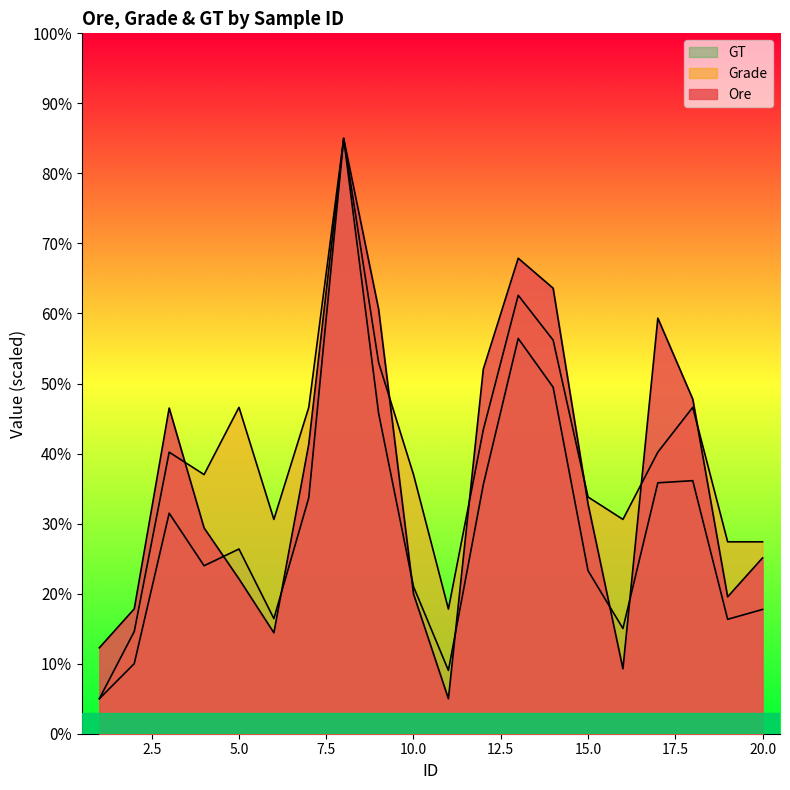

What is the approximate value of Ore at 2?

17.8